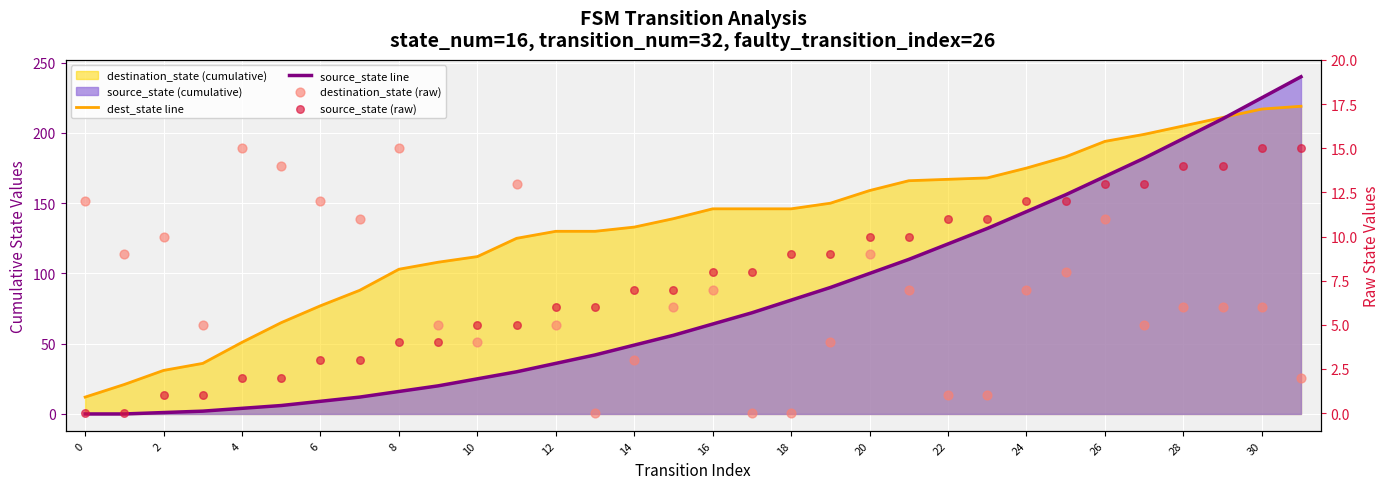

Which series has the largest total across all categories?

dest_state line